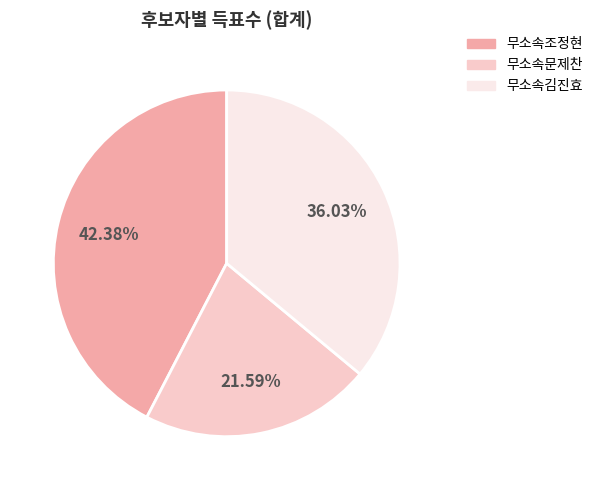

To the nearest percent, what portion does 무소속문제찬 represent?

22%